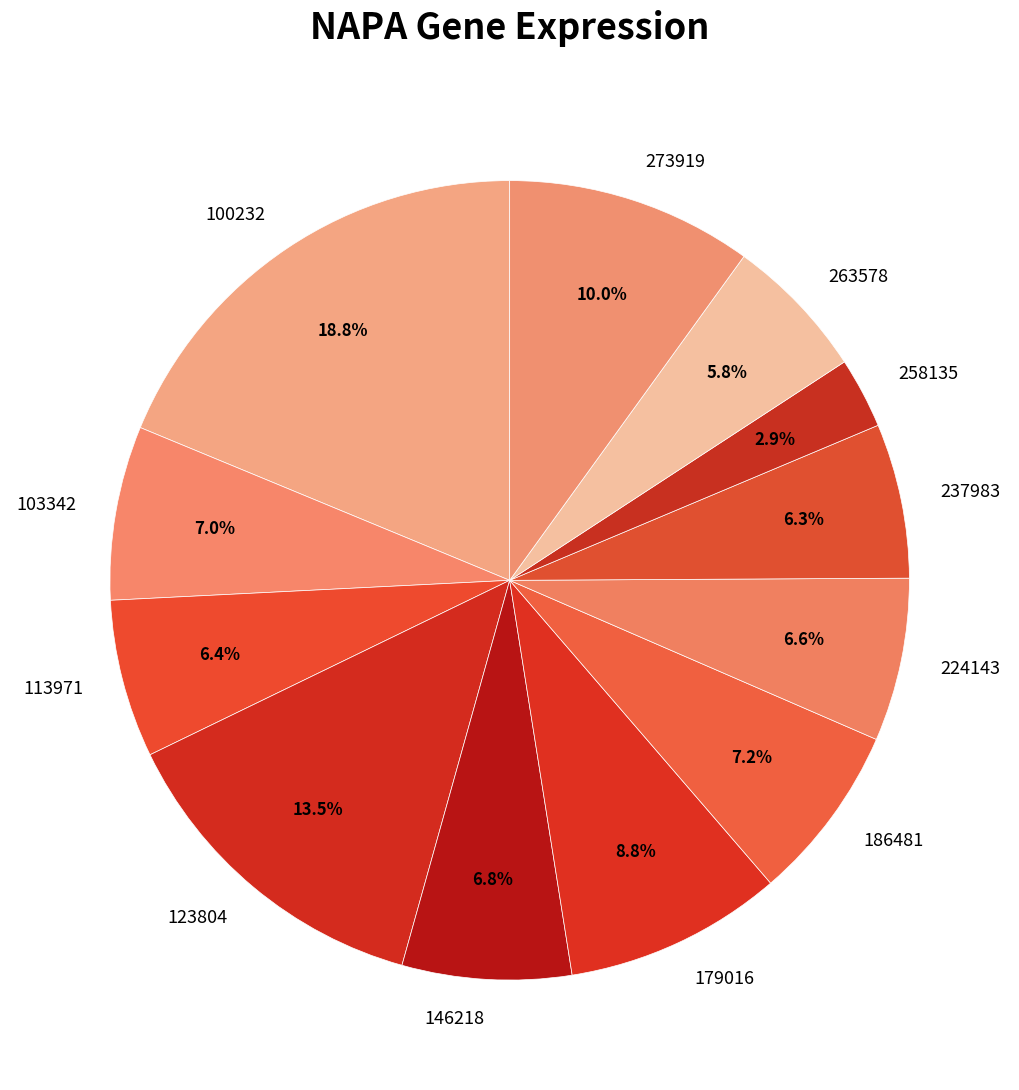

Which slice is the largest?

100232